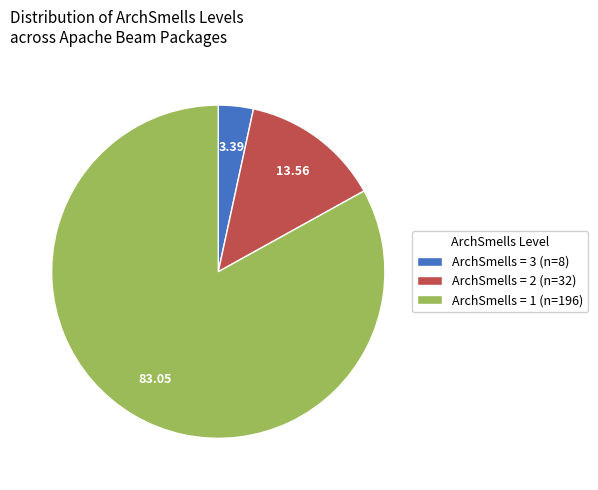

Which slice is the smallest?

ArchSmells = 3 (n=8)